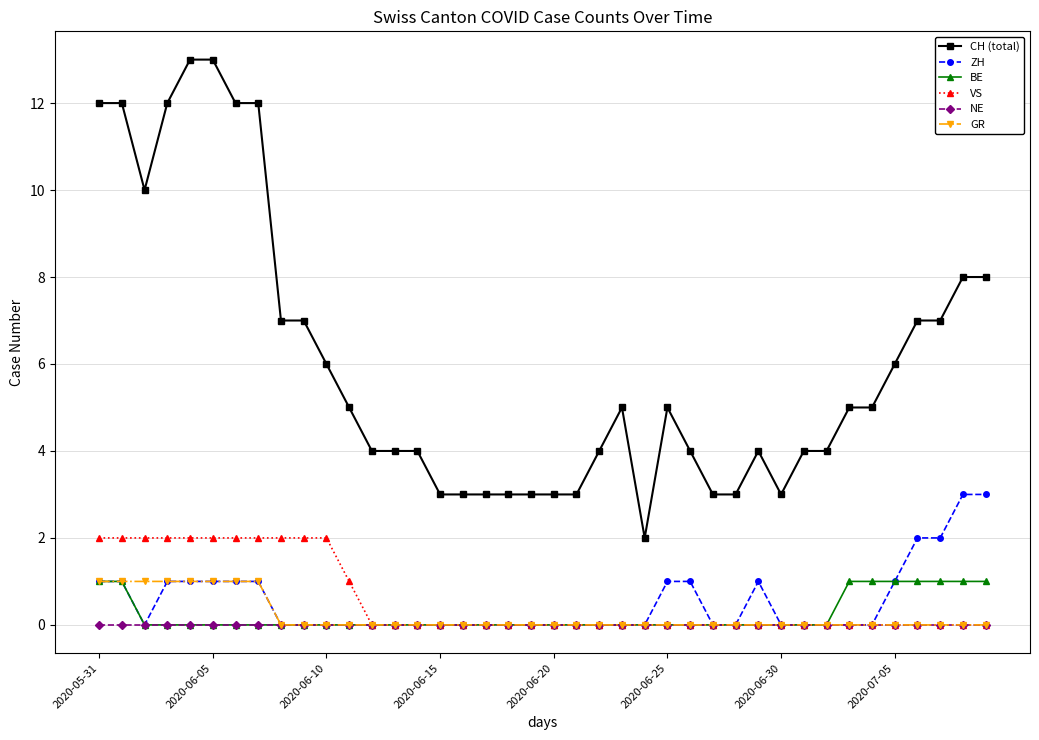

True or false: CH (total) and BE cross at least once.

False